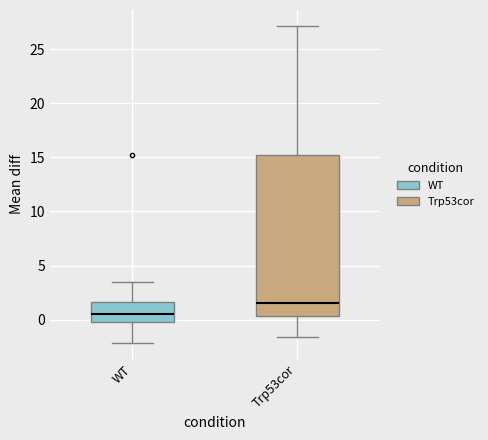

Reading left to right, transcribe this box plot: for each box, give where its median line is, the range the box spans, and where its two whiskers end, as read against the y-axis. The values are not printed on the chart, so give them approximately, as read against the axis.

WT: median 0.5, box 0.0 to 1.5, whiskers -2.0 to 3.5
Trp53cor: median 1.5, box 0.5 to 15.0, whiskers -1.5 to 27.0